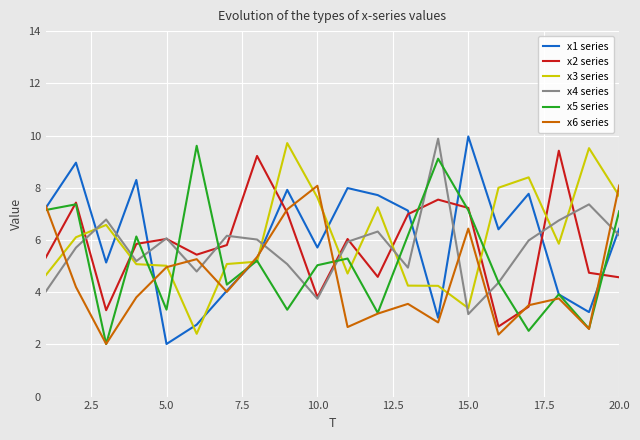

What is the difference between the second highest and second lowest values in the x4 series series?

3.6